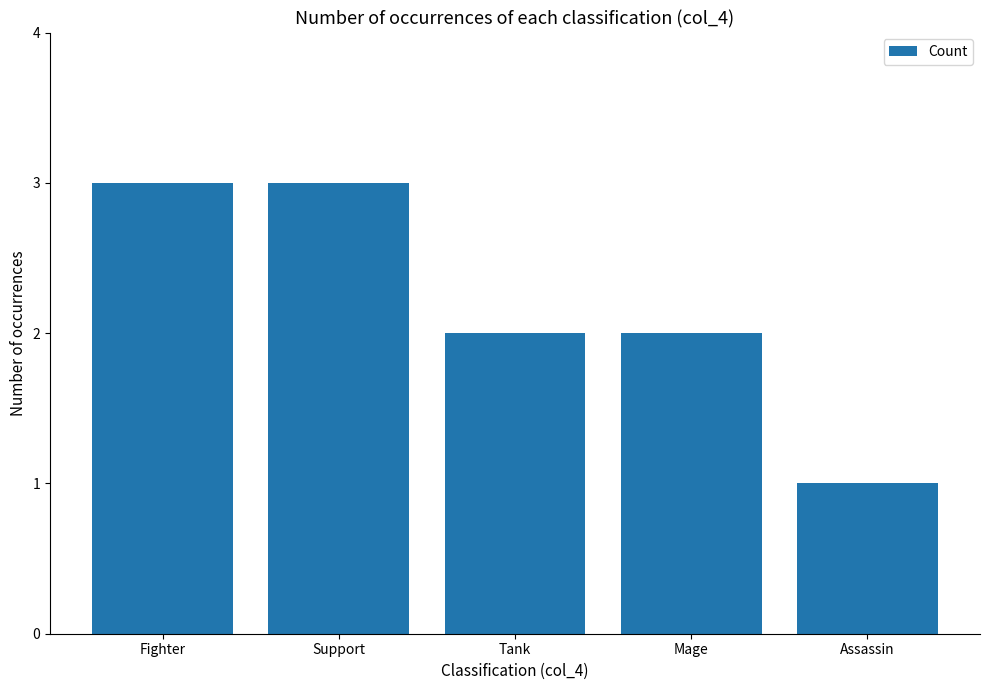

Reading left to right, extract all data points from this chart.

Fighter=3	Support=3	Tank=2	Mage=2	Assassin=1